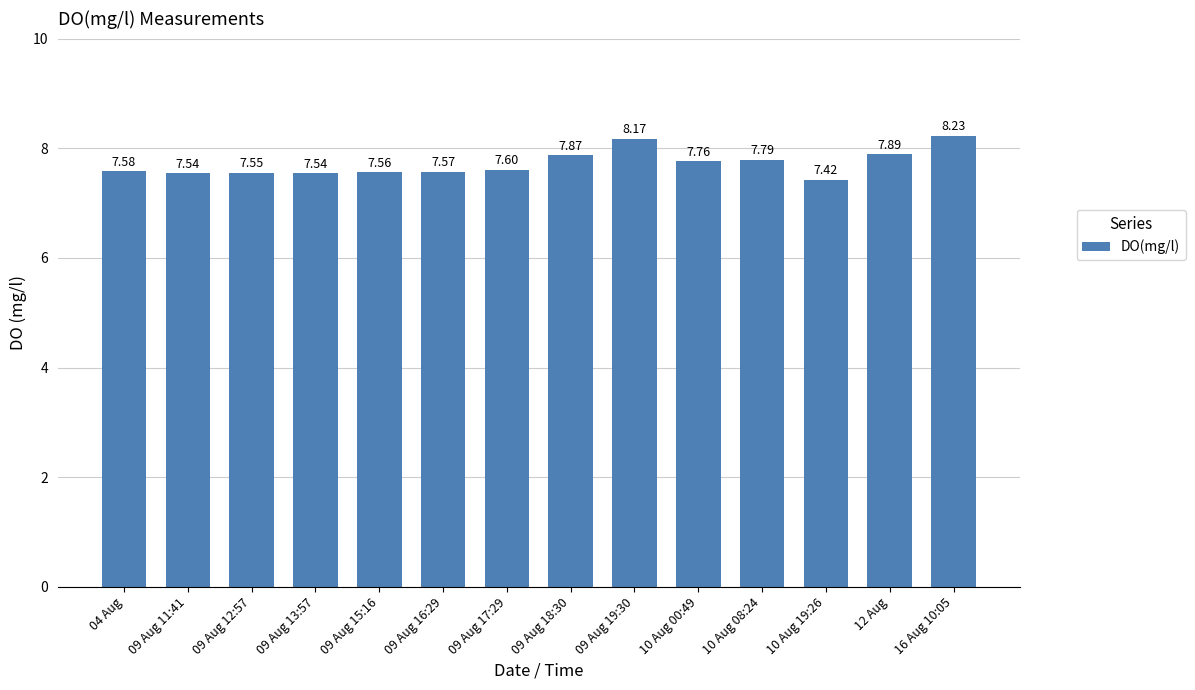

How many bars are there in total?

14